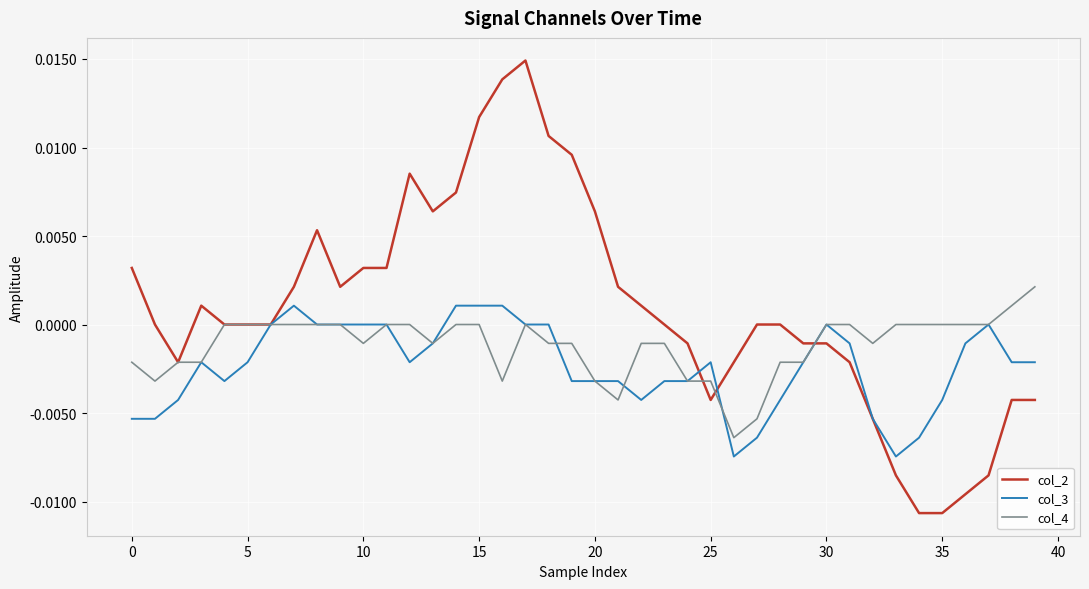

Which series has the largest range (max minus min)?

col_2